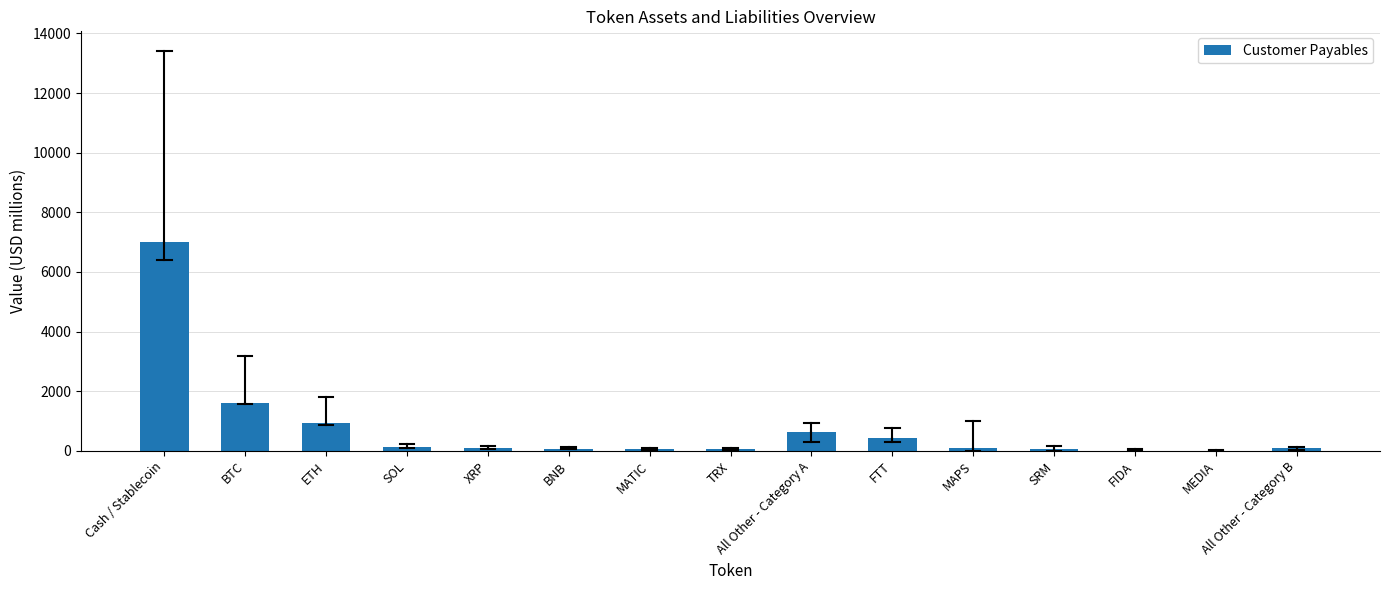

Which has a higher value, FTT or SOL?

FTT